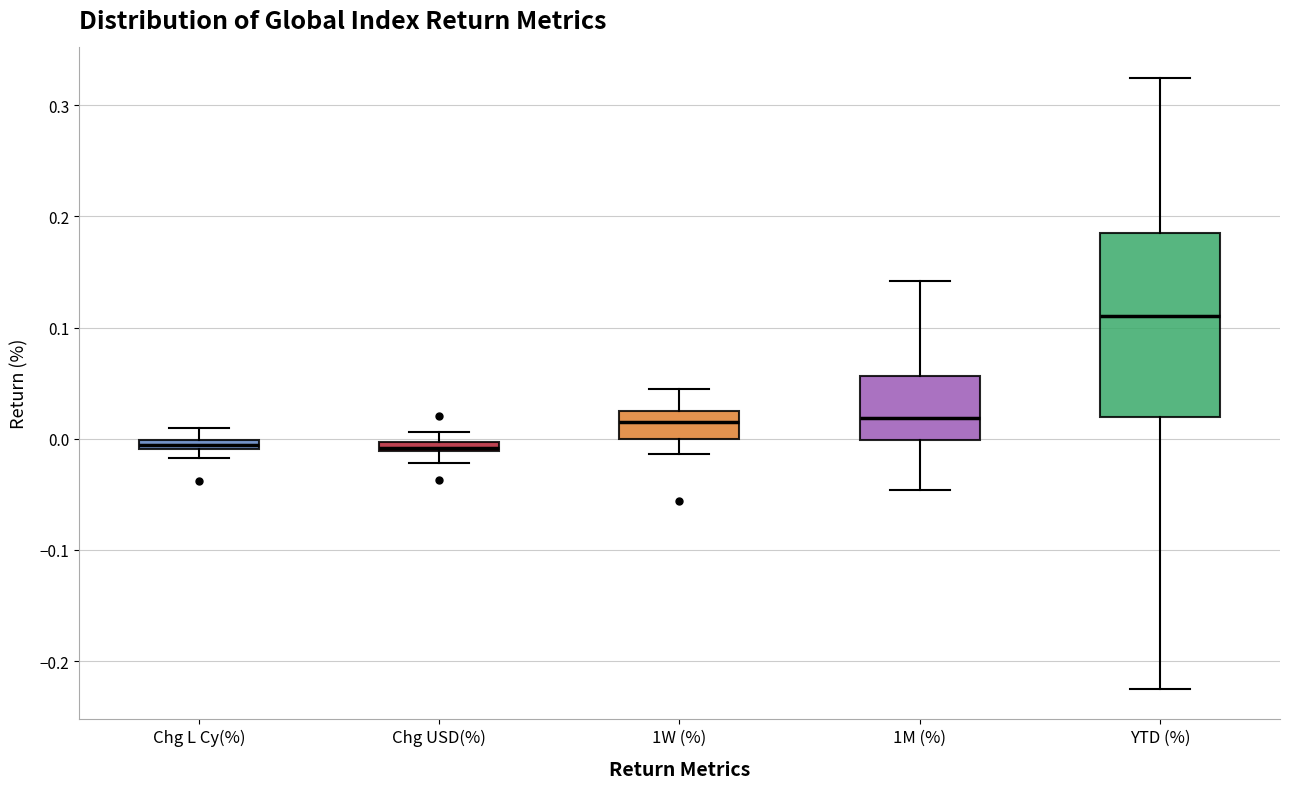

Which box has the highest median line?

YTD (%)